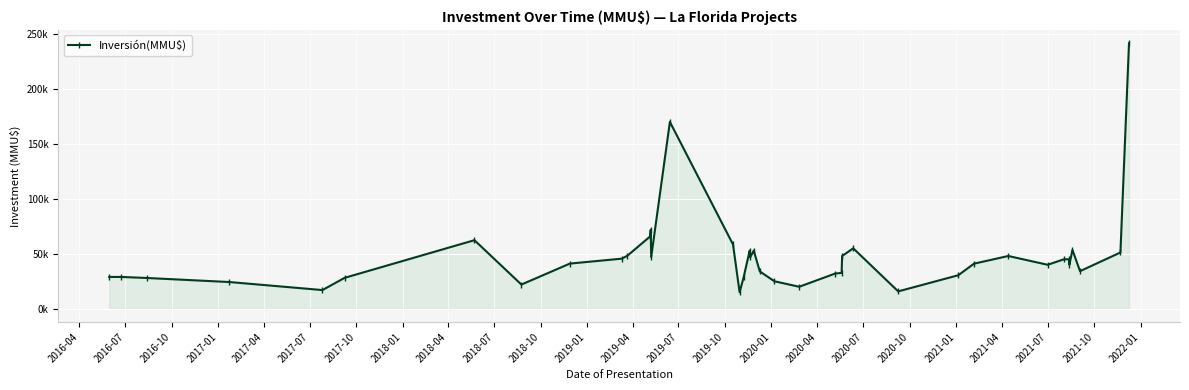

Reading left to right, extract all data points from this chart.

28942	28942	28000	24300	17000	28120	62390	22000	41100	45588	48320	65844	71863	47036	170000	58457	15000	28644	52900	46838	52900	33944	25000	20000	32000	32645	48000	55000	15800	30490	41000	48000	40000	45000	45000	40035	53541	34200	51183	241609